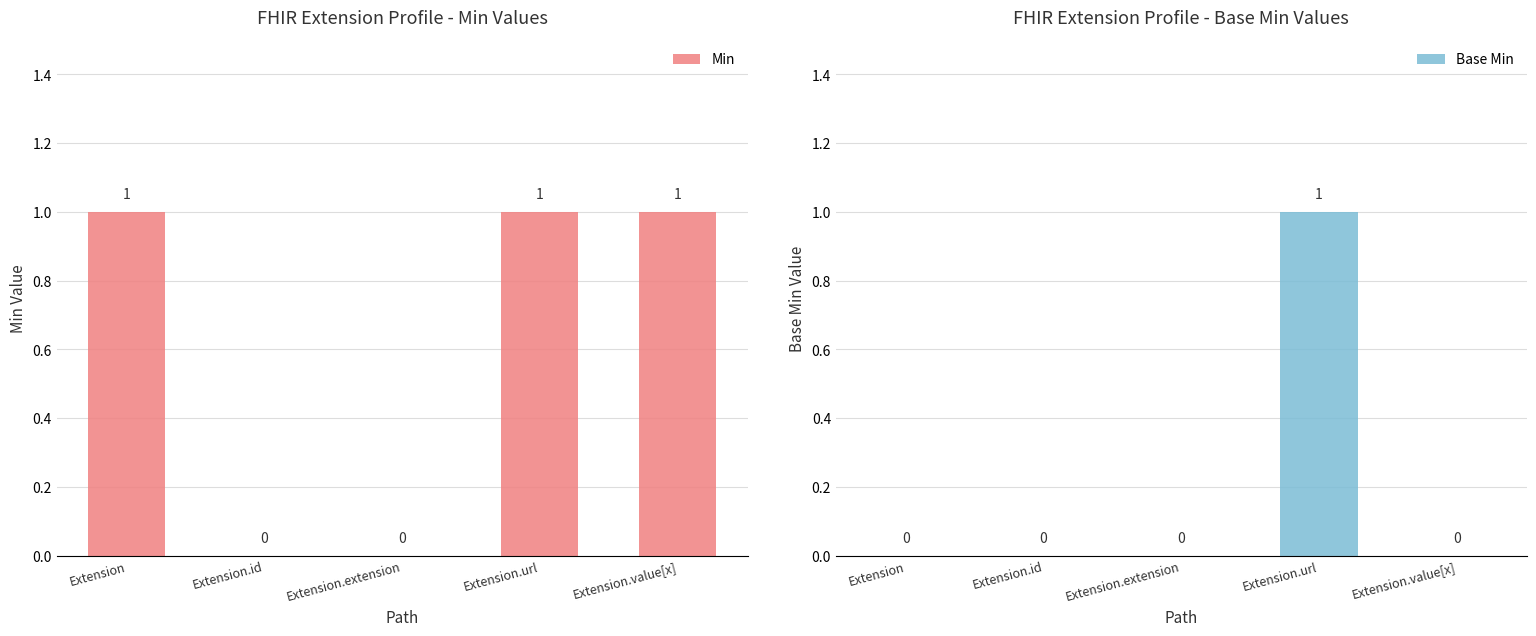

At which category does the chart reach its minimum across all series?

Extension.id